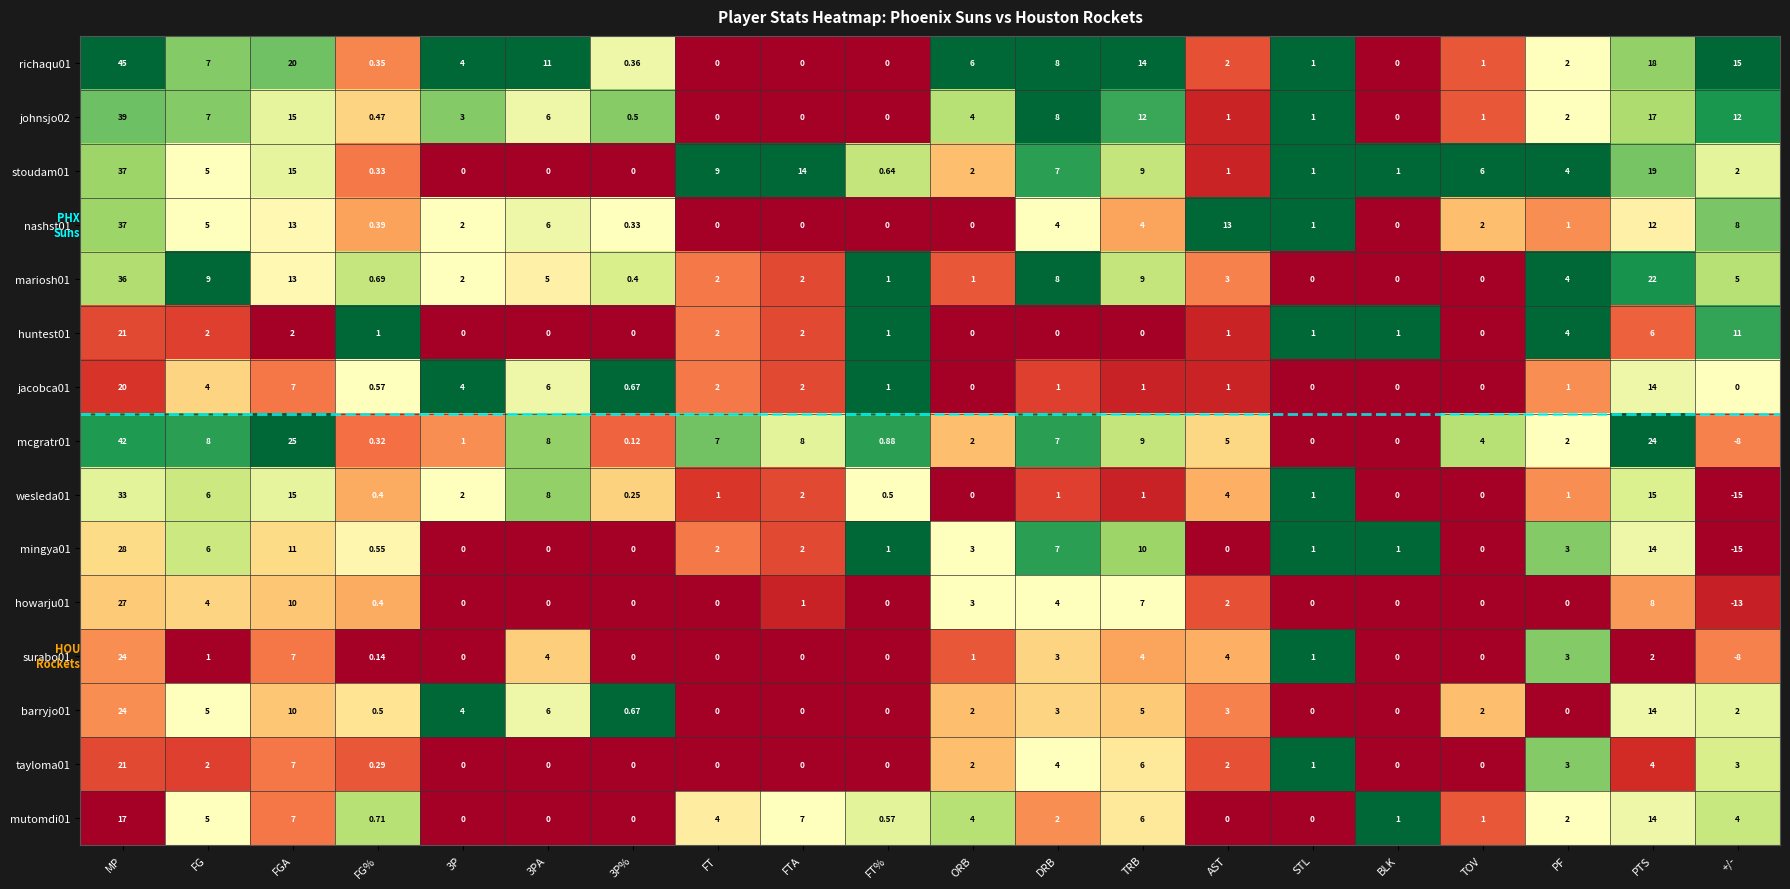

What is the difference between the highest and lowest values at MP?

28.0